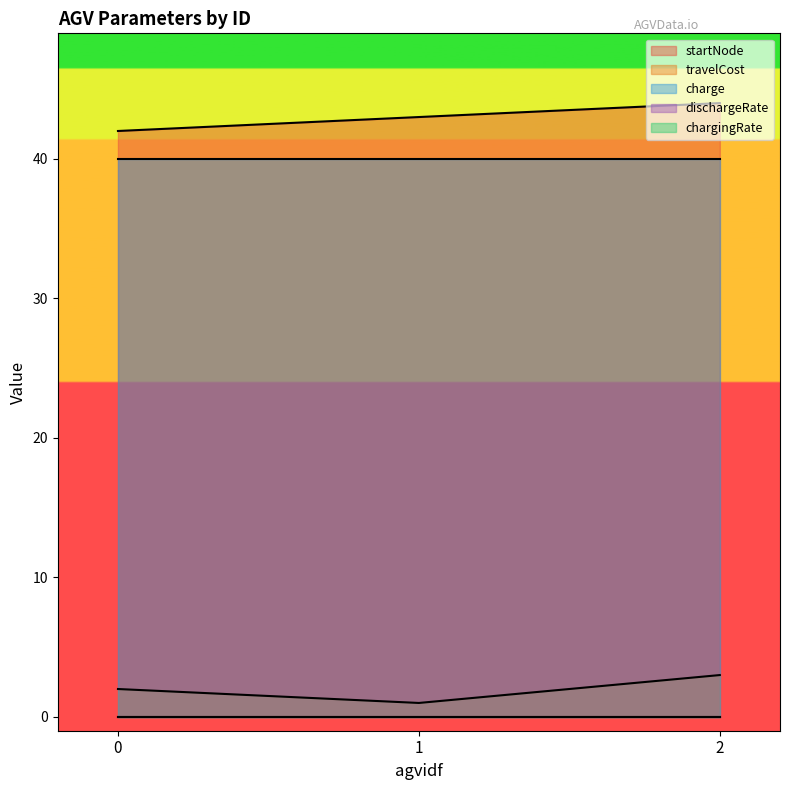

What is the total value across all series at 0?

84.0